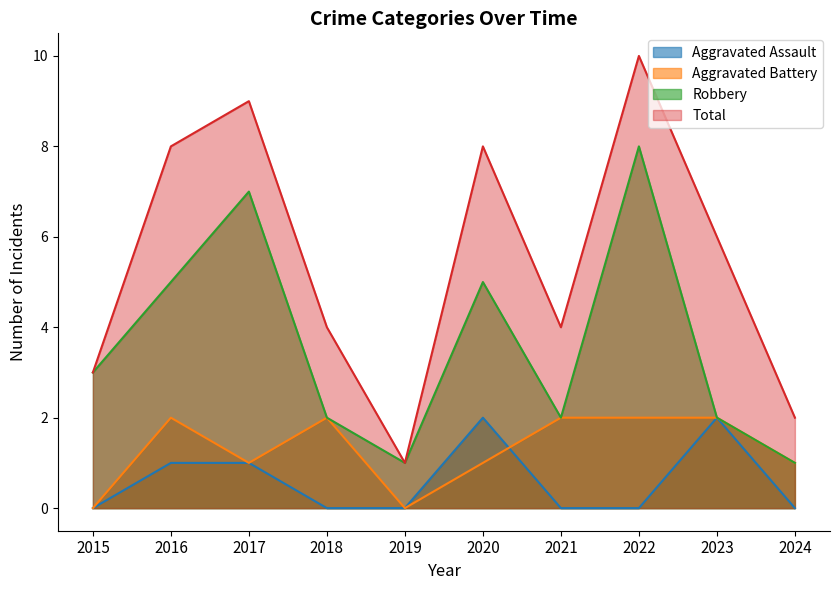

Which has a higher value, 2021 or 2018?

2021